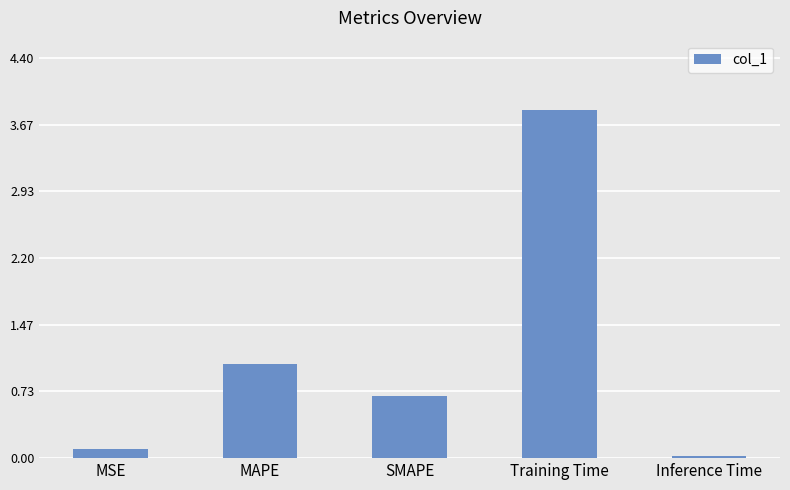

Between MAPE and SMAPE, which is larger?

MAPE